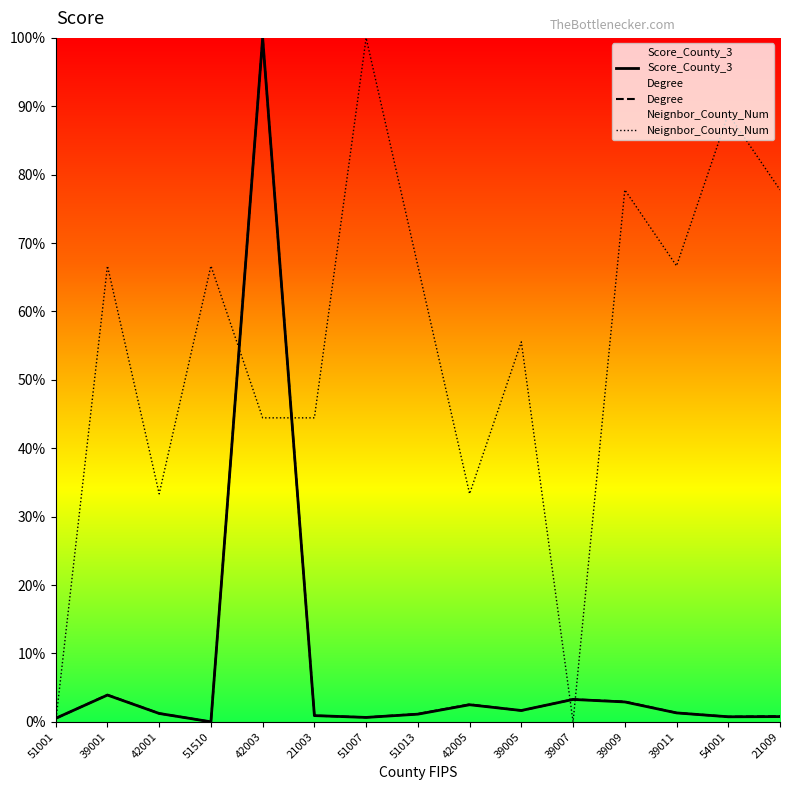

What is the label of the 4th point from the right?

39009